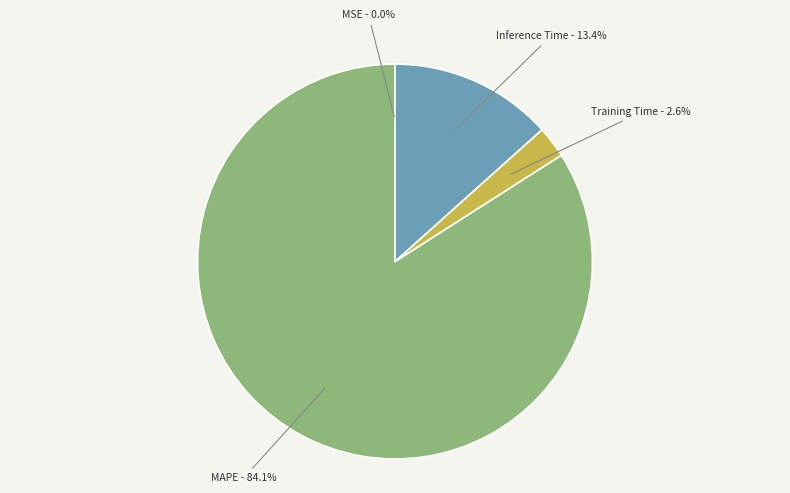

Is there any slice that represents more than half of the pie?

Yes